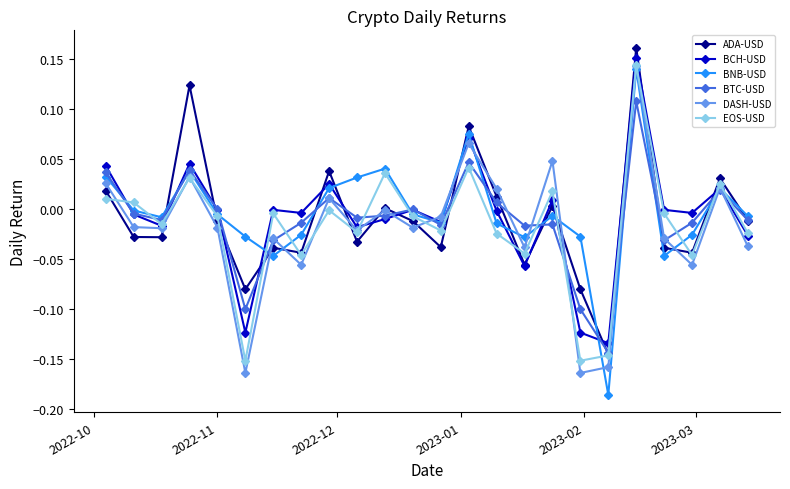

How many interior local valleys does the EOS-USD series have?

8